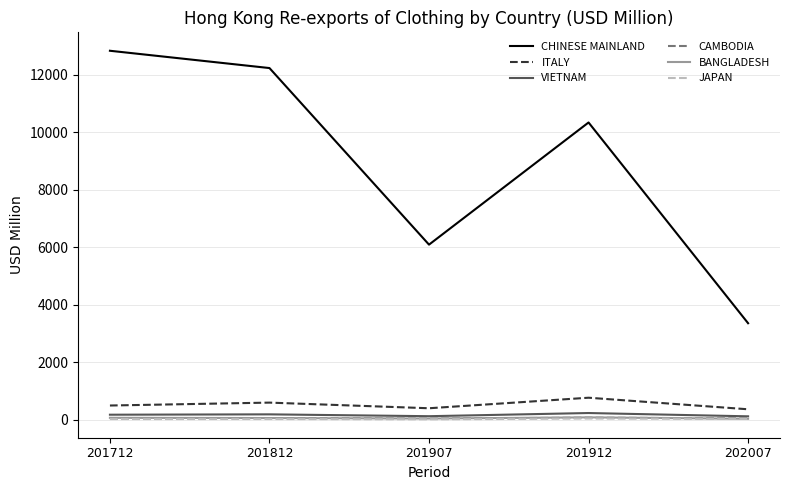

At how many categories does at least one series exceed 4742?

4